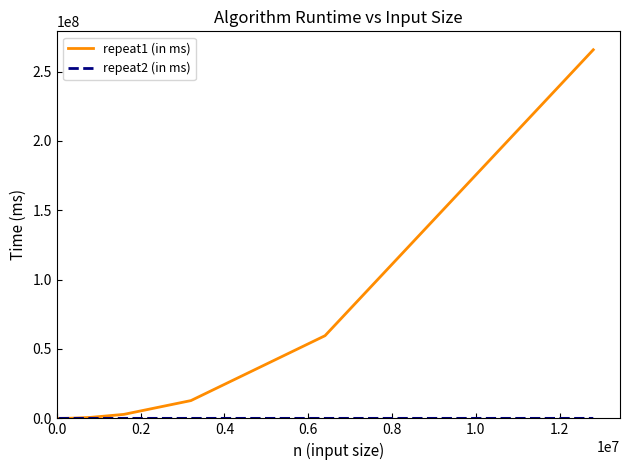

Which series has the widest spread of values?

repeat1 (in ms)